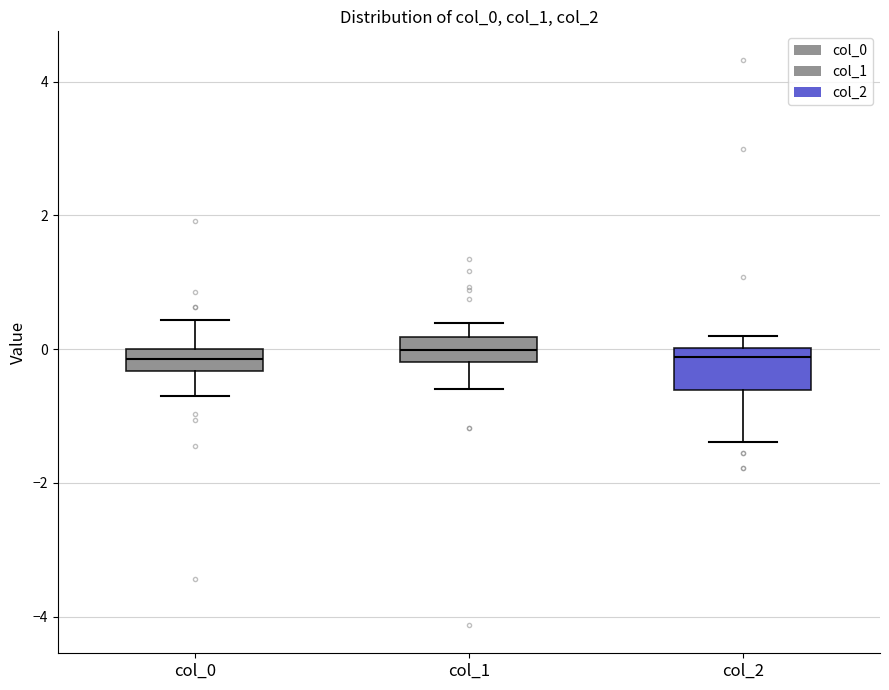

Comparing the boxes themselves (not the whiskers), which one is the tallest?

col_2